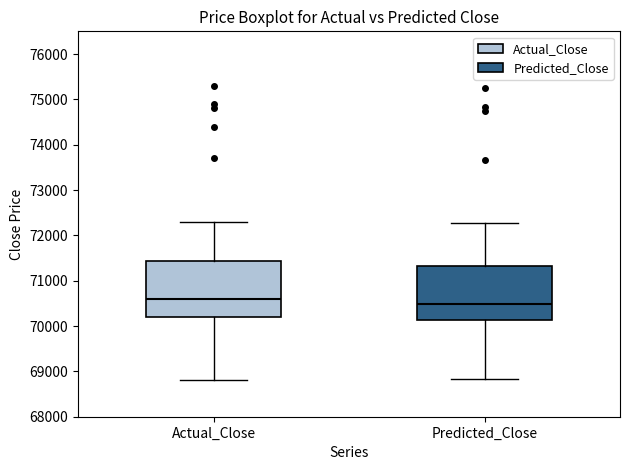

Which box has the lowest median line?

Predicted_Close